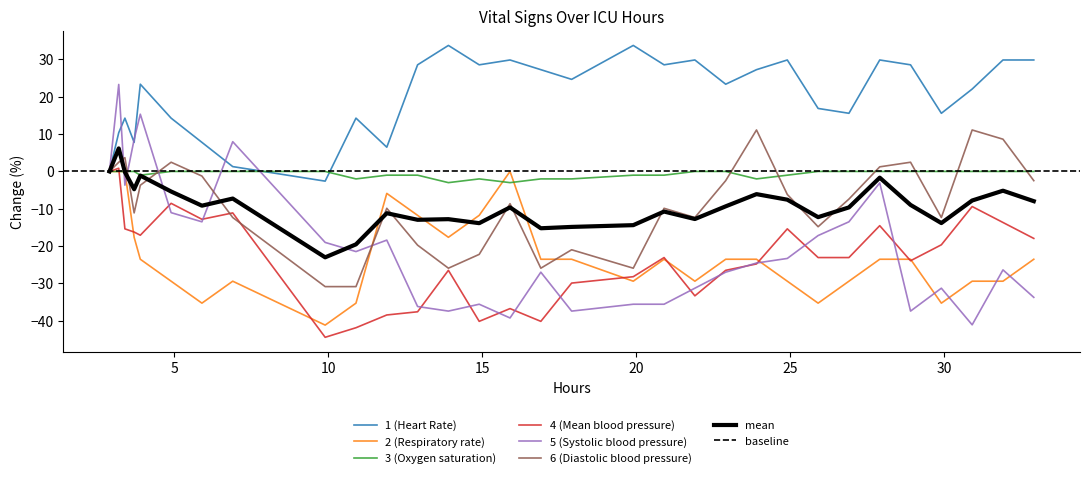

How many negative values does the Mean blood pressure series have?

29